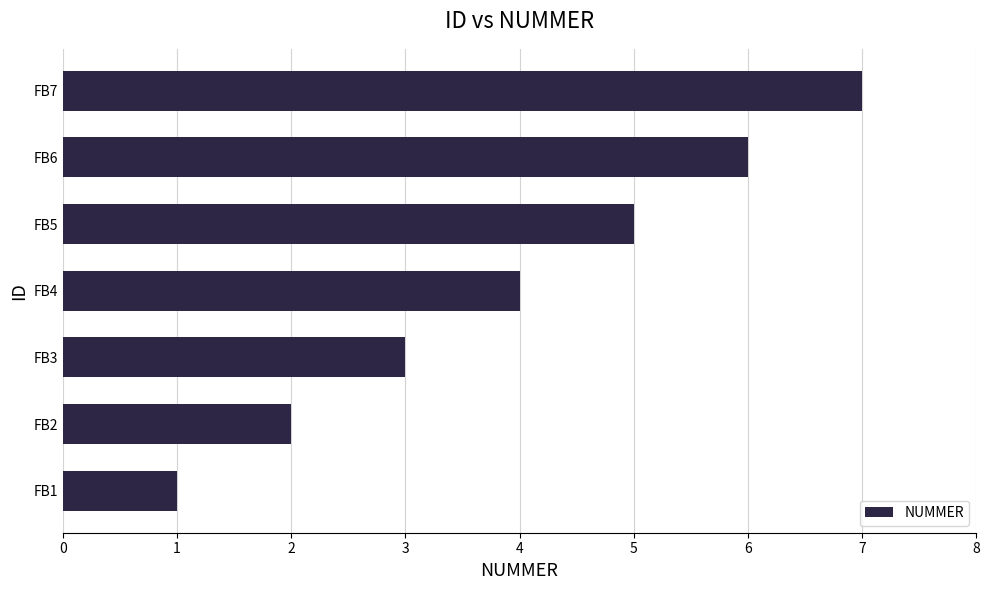

The value at FB4 is 3. True or false?

False